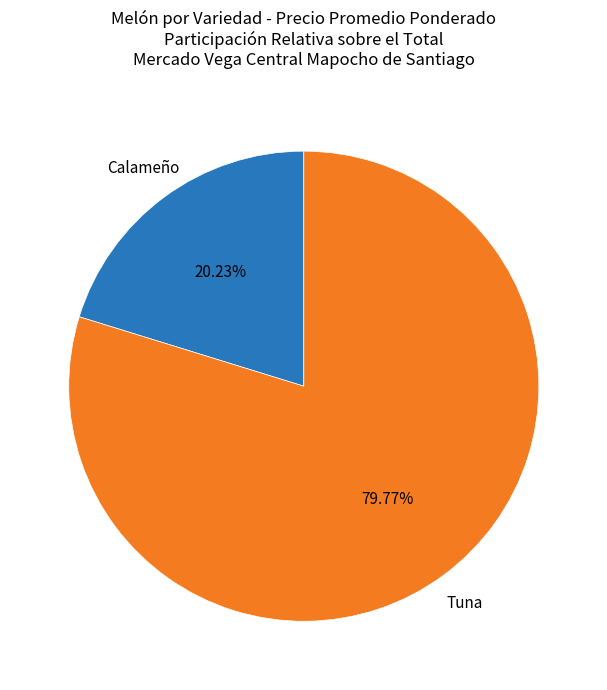

Does any single category account for the majority?

Yes